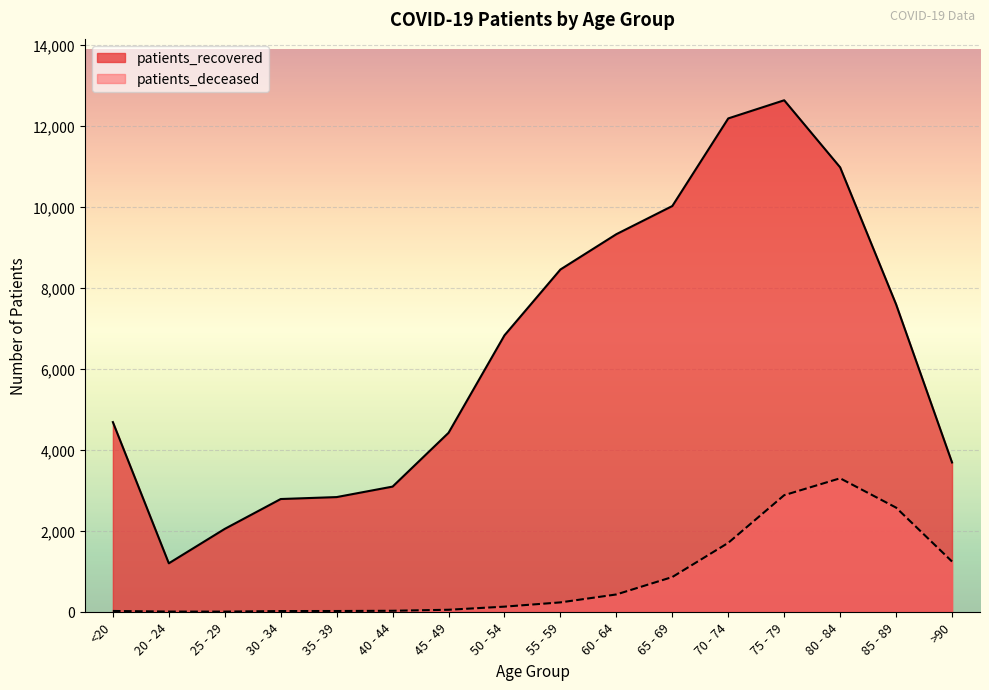

What are all the series names shown in the legend?

patients_recovered, patients_deceased